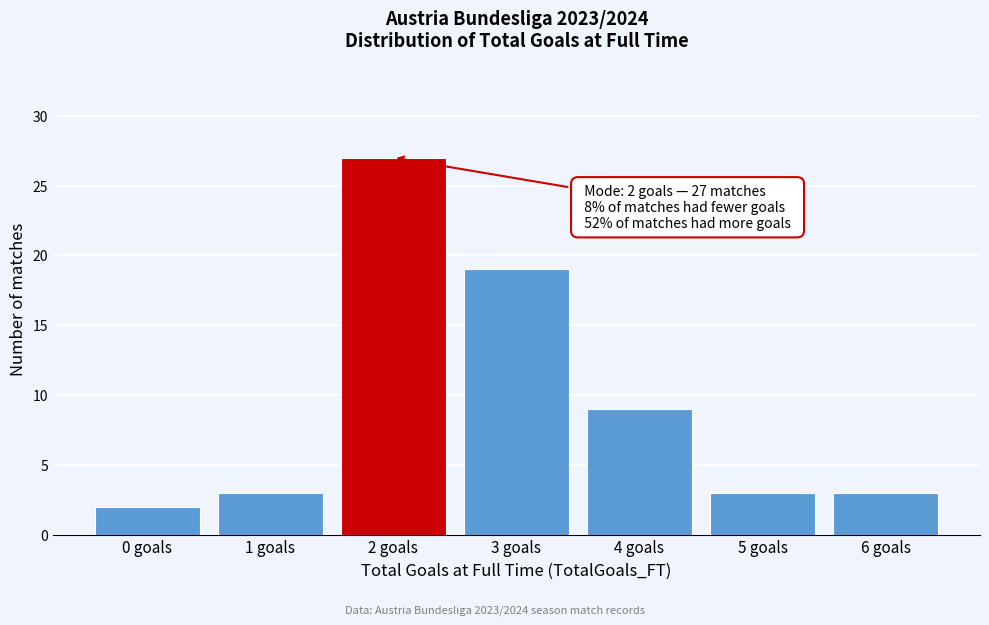

Reading right to left, list all the values displayed in this chart.

6 goals=3	5 goals=3	4 goals=9	3 goals=19	2 goals=27	1 goals=3	0 goals=2